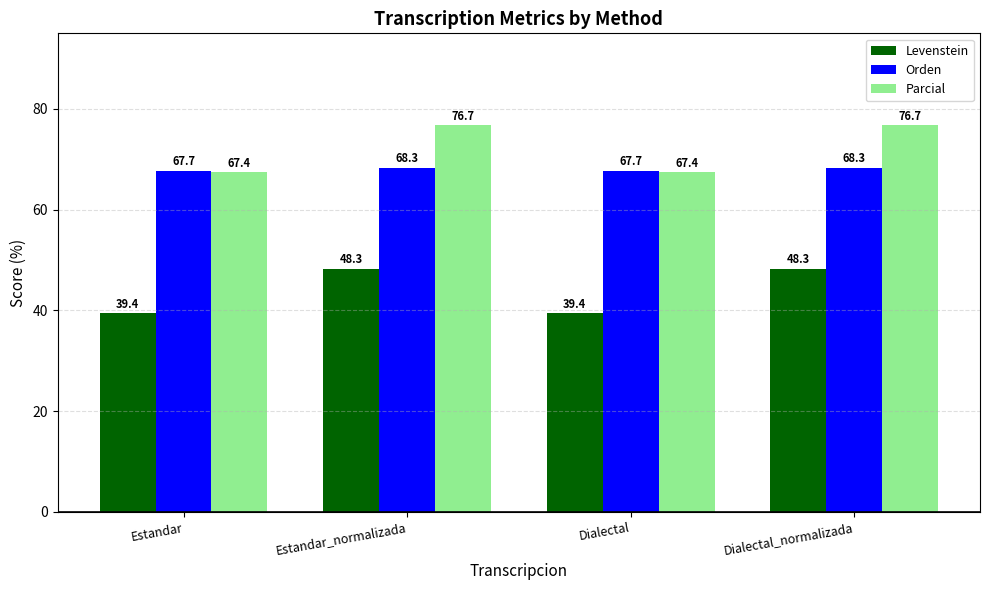

Count the number of categories in the chart.

4